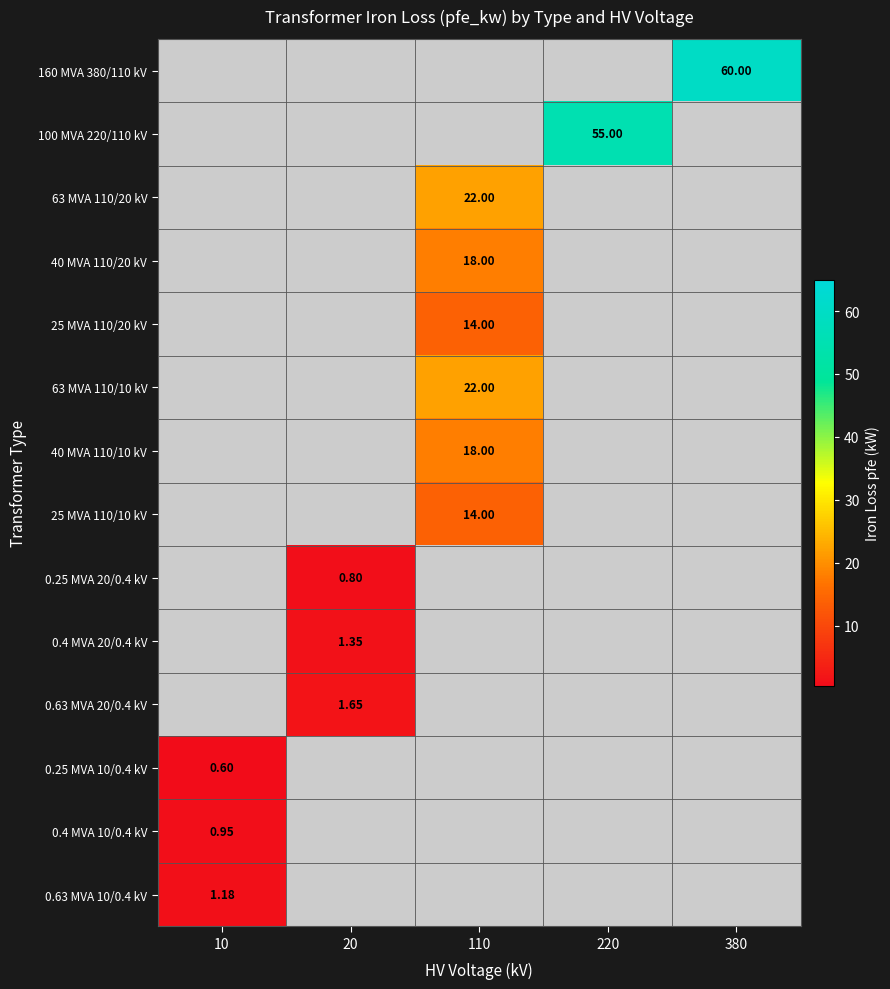

Is the value of 0.63 MVA 10/0.4 kV at 10 greater than the value of 63 MVA 110/10 kV at 110?

No